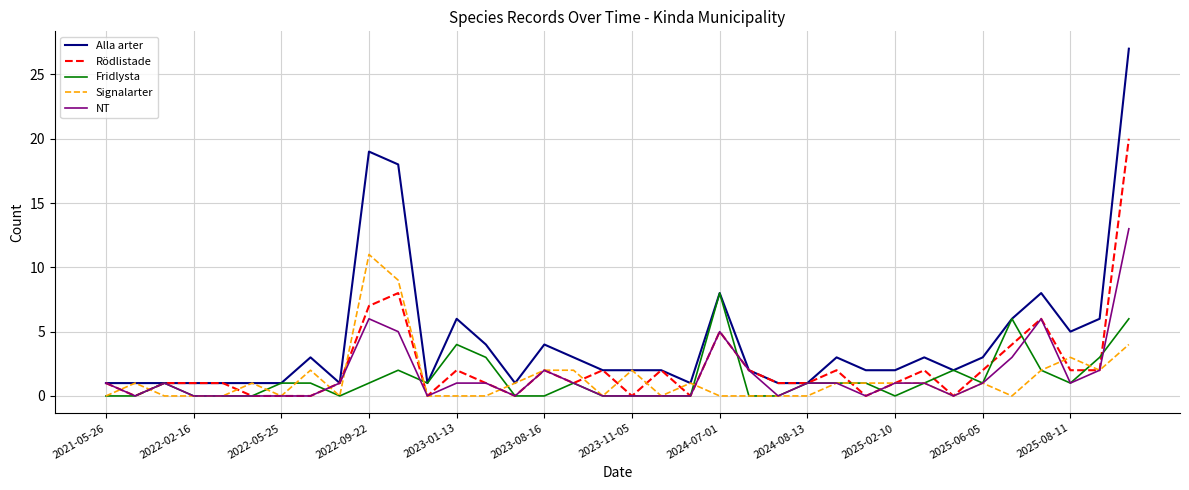

Which series has the largest total across all categories?

Alla arter